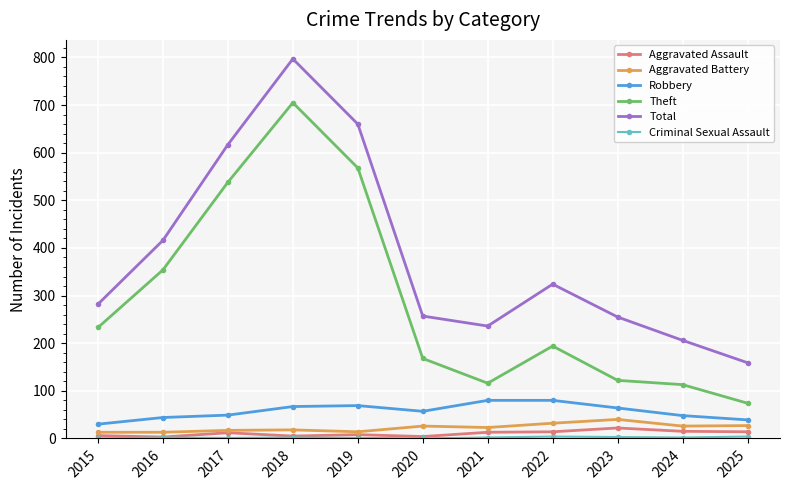

True or false: Theft and Aggravated Battery cross at least once.

False